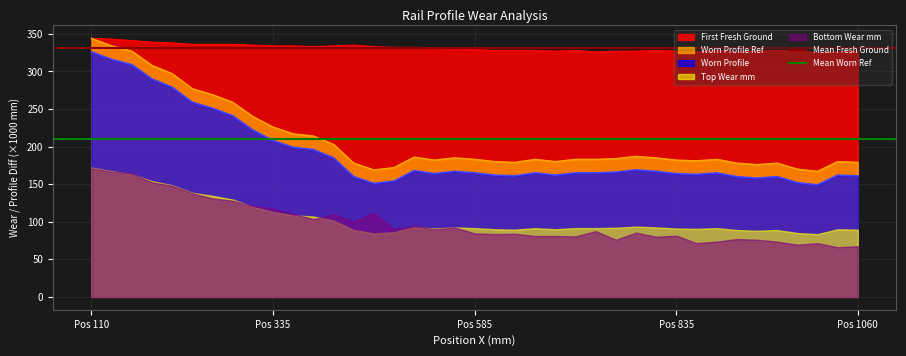

Does the chart display data point markers on the line(s)?

No